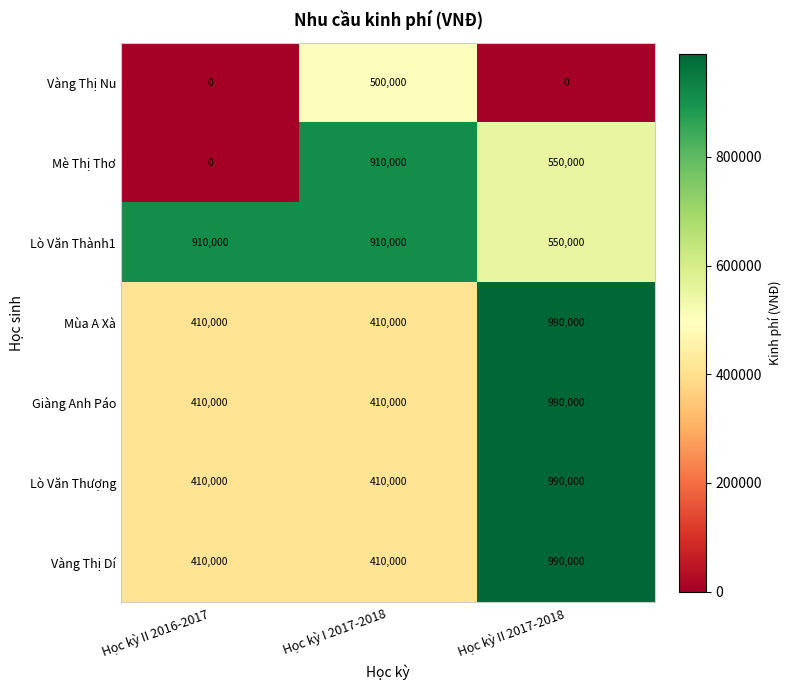

Reading left to right, extract all data points from this chart.

Vàng Thị Nu: Học kỳ II 2016-2017=0	Học kỳ I 2017-2018=500000	Học kỳ II 2017-2018=0
Mè Thị Thơ: Học kỳ II 2016-2017=0	Học kỳ I 2017-2018=910000	Học kỳ II 2017-2018=550000
Lò Văn Thành1: Học kỳ II 2016-2017=910000	Học kỳ I 2017-2018=910000	Học kỳ II 2017-2018=550000
Mùa A Xà: Học kỳ II 2016-2017=410000	Học kỳ I 2017-2018=410000	Học kỳ II 2017-2018=990000
Giàng Anh Páo: Học kỳ II 2016-2017=410000	Học kỳ I 2017-2018=410000	Học kỳ II 2017-2018=990000
Lò Văn Thượng: Học kỳ II 2016-2017=410000	Học kỳ I 2017-2018=410000	Học kỳ II 2017-2018=990000
Vàng Thị Dí: Học kỳ II 2016-2017=410000	Học kỳ I 2017-2018=410000	Học kỳ II 2017-2018=990000